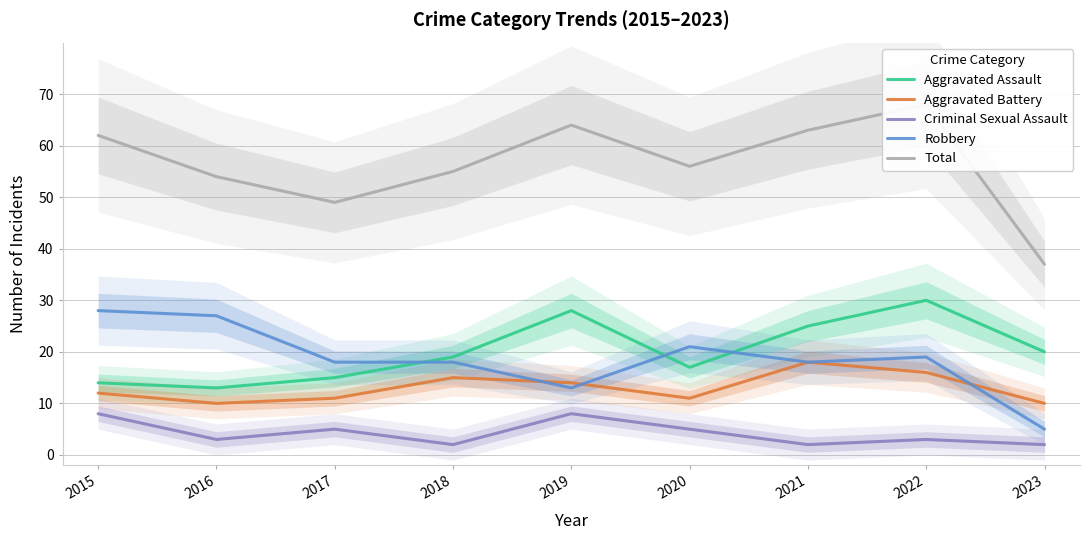

Between 2016 and 2019, which series saw the biggest shift?

Aggravated Assault